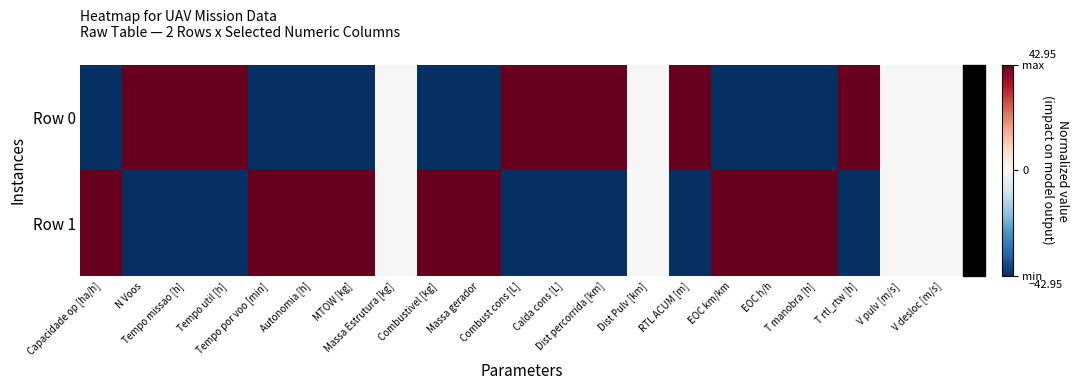

Reading left to right, what are all the values shown in this chart?

Row 0: Capacidade op [ha/h]=-1	N Voos=1	Tempo missao [h]=1	Tempo util [h]=1	Tempo por voo [min]=-1	Autonomia [h]=-1	MTOW [kg]=-1	Massa Estrutura [kg]=0	Combustivel [kg]=-1	Massa gerador=-1	Combust cons [L]=1	Calda cons [L]=1	Dist percorrida [km]=1	Dist Pulv [km]=0	RTL ACUM [m]=1	EOC km/km=-1	EOC h/h=-1	T manobra [h]=-1	T rtl_rtw [h]=1	V pulv [m/s]=0	V desloc [m/s]=0
Row 1: Capacidade op [ha/h]=1	N Voos=-1	Tempo missao [h]=-1	Tempo util [h]=-1	Tempo por voo [min]=1	Autonomia [h]=1	MTOW [kg]=1	Massa Estrutura [kg]=0	Combustivel [kg]=1	Massa gerador=1	Combust cons [L]=-1	Calda cons [L]=-1	Dist percorrida [km]=-1	Dist Pulv [km]=0	RTL ACUM [m]=-1	EOC km/km=1	EOC h/h=1	T manobra [h]=1	T rtl_rtw [h]=-1	V pulv [m/s]=0	V desloc [m/s]=0